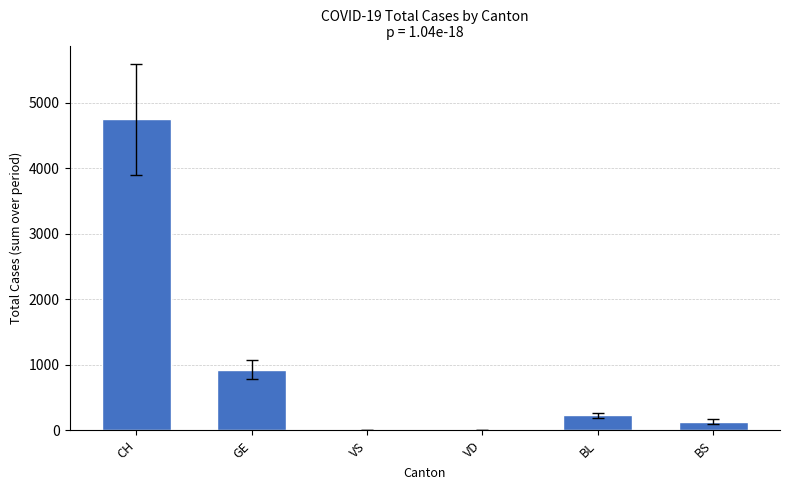

What is the change in value from VD to BS?

+134